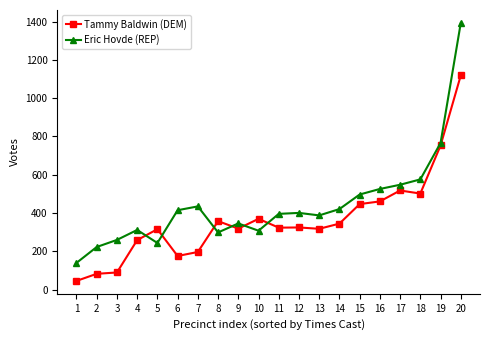

Which series has the widest spread of values?

Eric Hovde (REP)